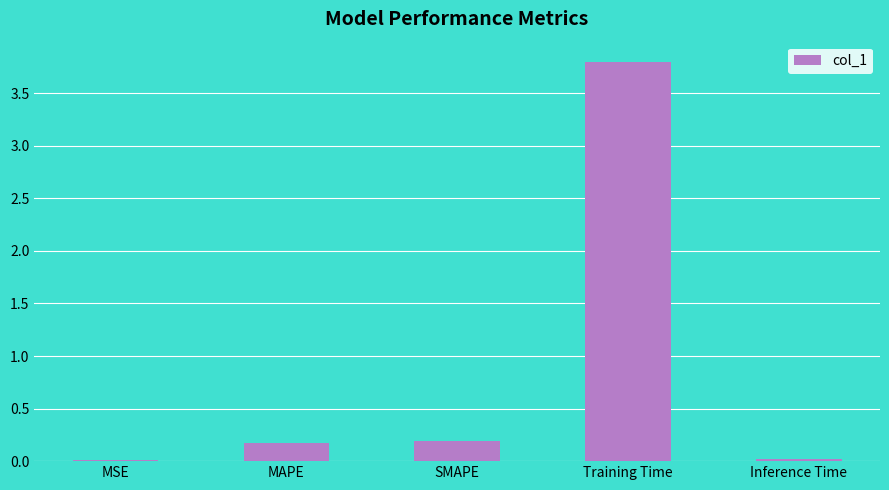

True or false: the data shows 0.2 at MAPE.

True